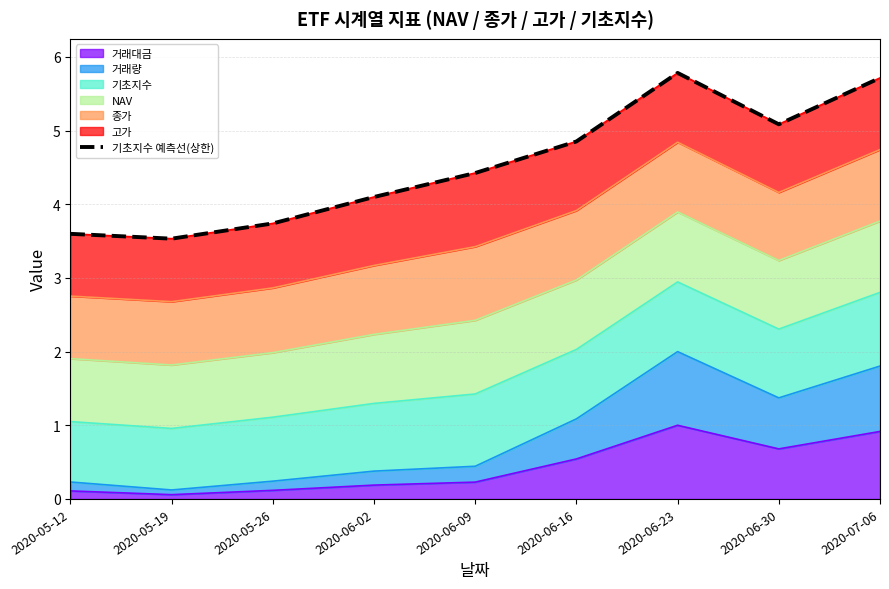

Reading left to right, what are all the values shown in this chart?

2020-05-12=3.6	2020-05-19=3.5	2020-05-26=3.7	2020-06-02=4.1	2020-06-09=4.4	2020-06-16=4.9	2020-06-23=5.8	2020-06-30=5.1	2020-07-06=5.7